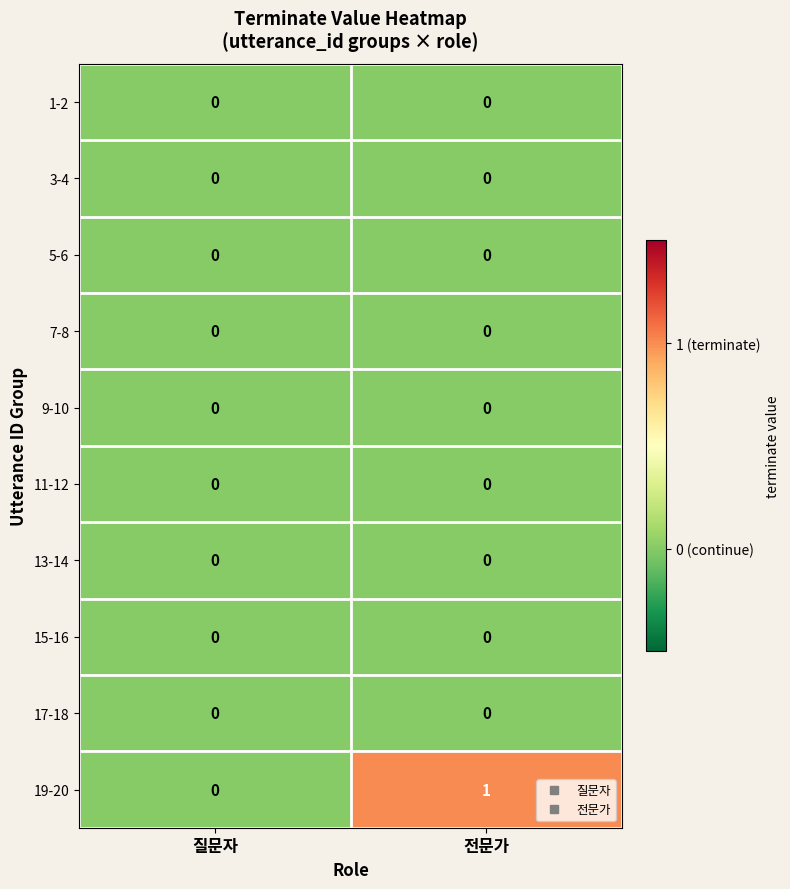

Which category has the highest value across all series?

전문가